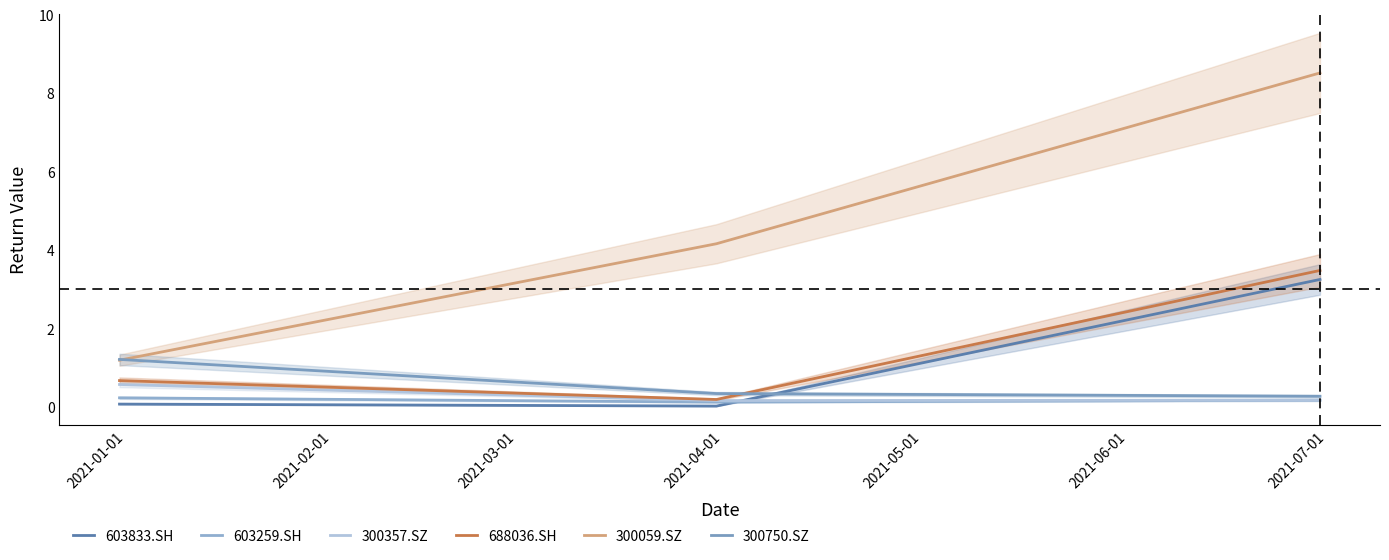

What is the greatest value displayed?

8.5